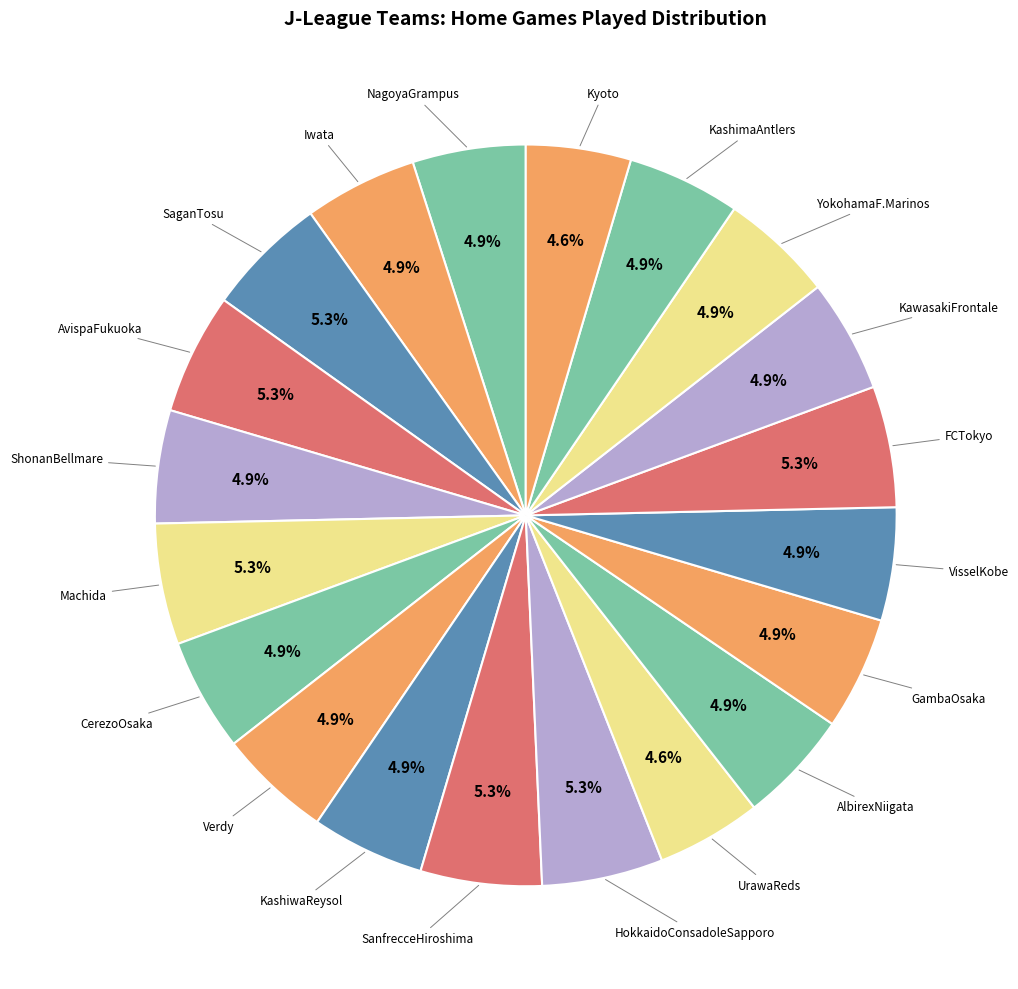

Count the number of slices in the pie.

20